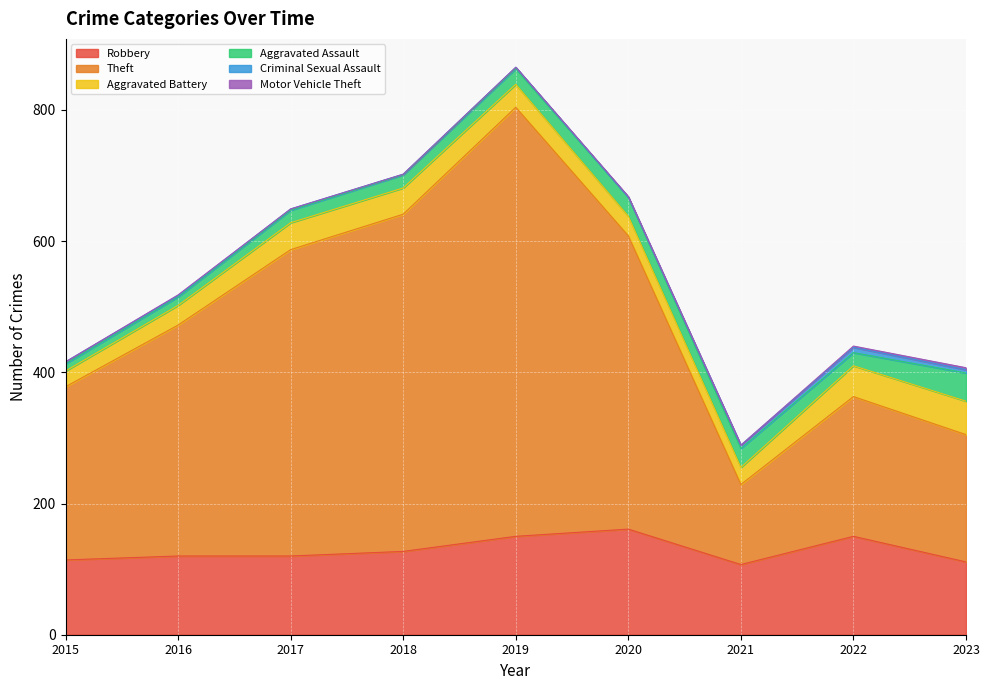

Reading left to right, extract all data points from this chart.

Robbery: 114	120	120	127	150	161	107	150	111
Theft: 264	352	467	514	654	447	122	213	194
Aggravated Battery: 24	30	41	40	35	30	26	47	51
Aggravated Assault: 11	13	19	20	24	29	29	20	43
Criminal Sexual Assault: 3	2	2	1	2	0	5	8	5
Motor Vehicle Theft: 0	1	0	0	0	1	0	2	3